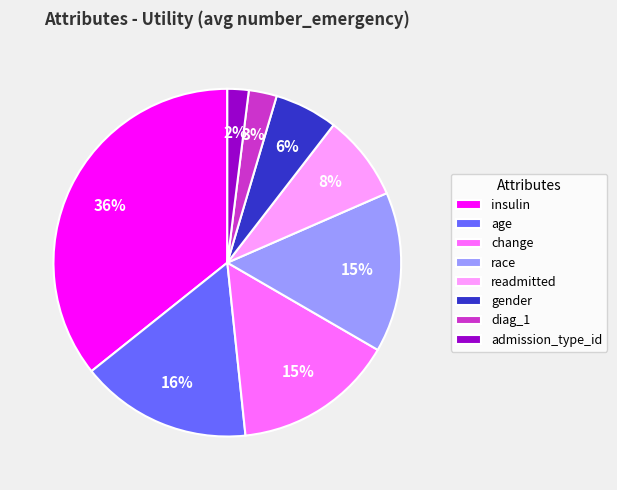

Do gender and admission_type_id together represent more than half of the pie?

No